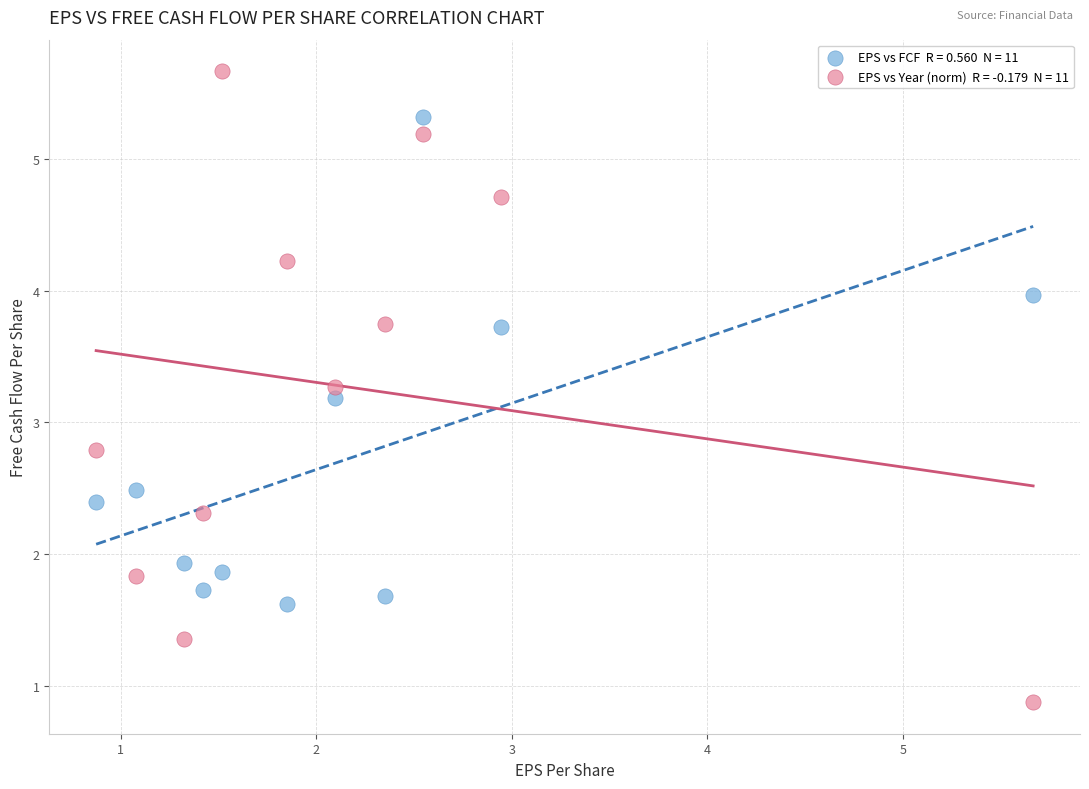

Across all data points, what is the range of Y values (max minus min)?

4.8